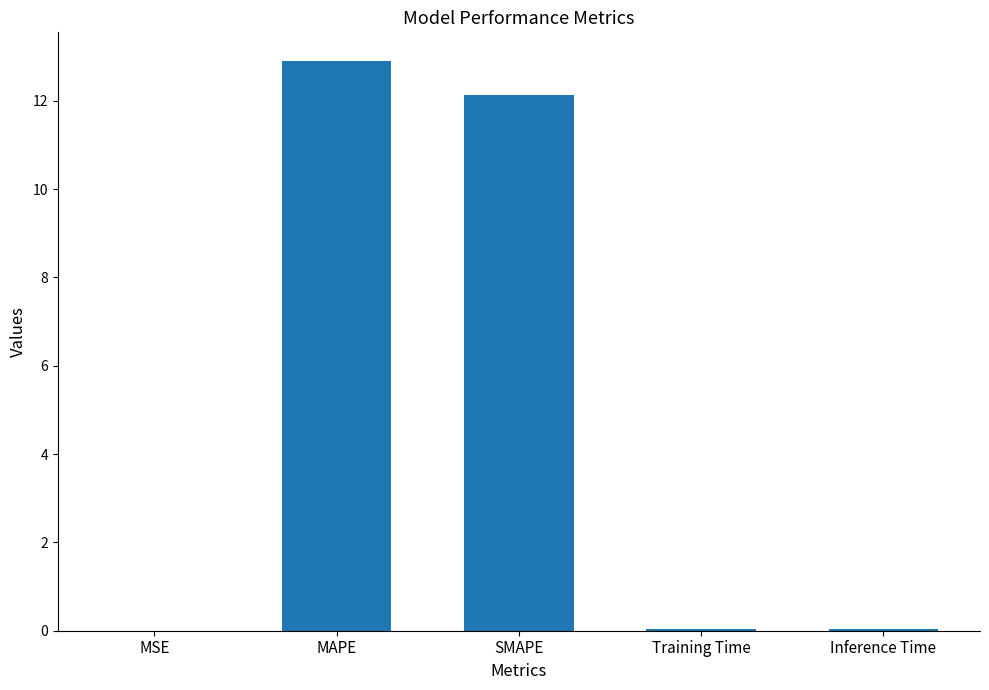

Is it true that the value at MSE is 0.0?

True